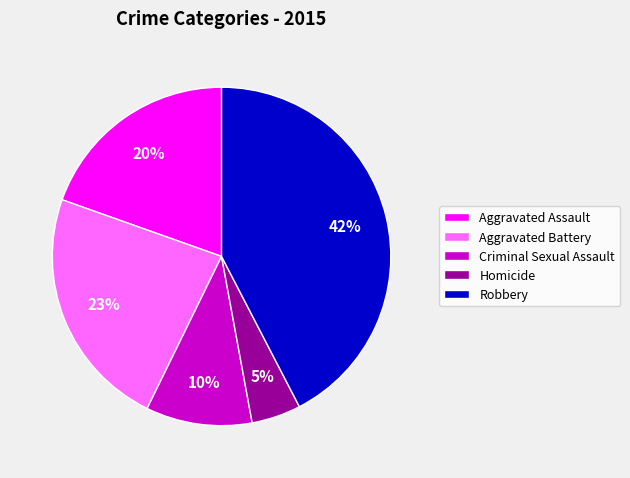

To the nearest percent, what is the average slice percentage?

20%